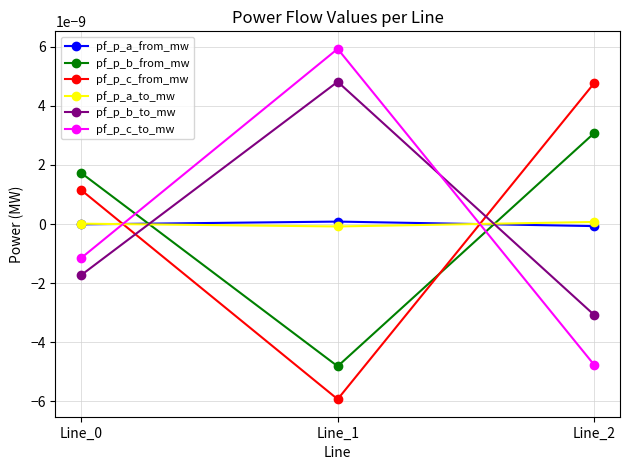

Rank the series at Line_1 from lowest to highest value.

pf_p_c_from_mw, pf_p_b_from_mw, pf_p_a_to_mw, pf_p_a_from_mw, pf_p_b_to_mw, pf_p_c_to_mw